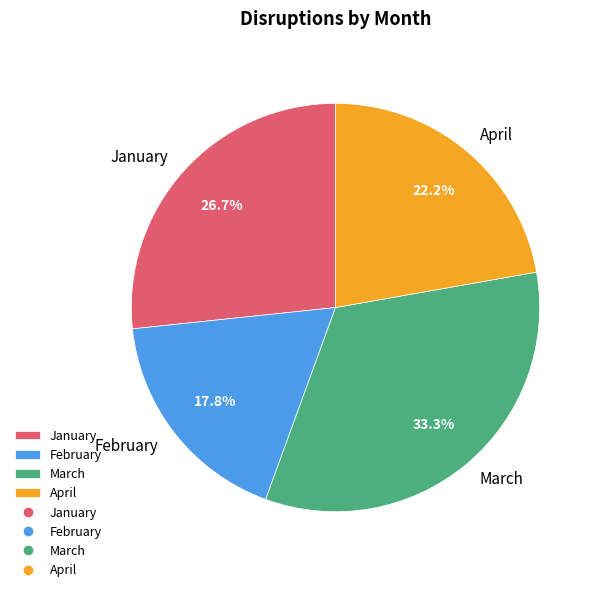

Approximately how many times larger is the value at April compared to March?

0.7